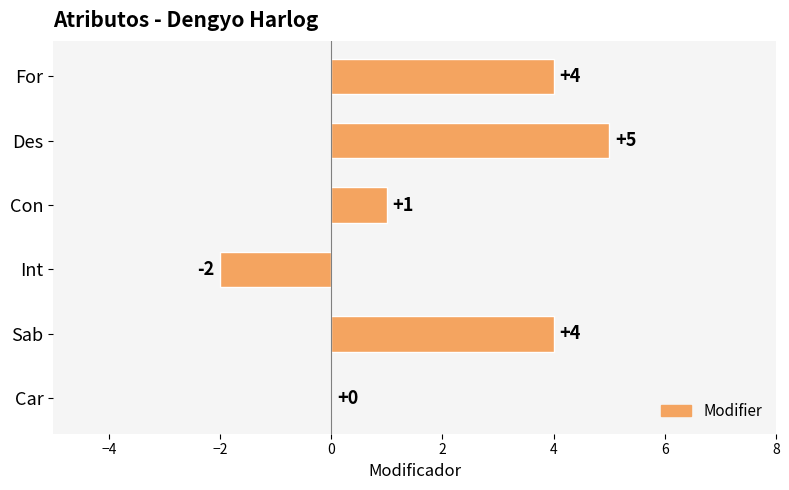

What is the sum of all values?

12